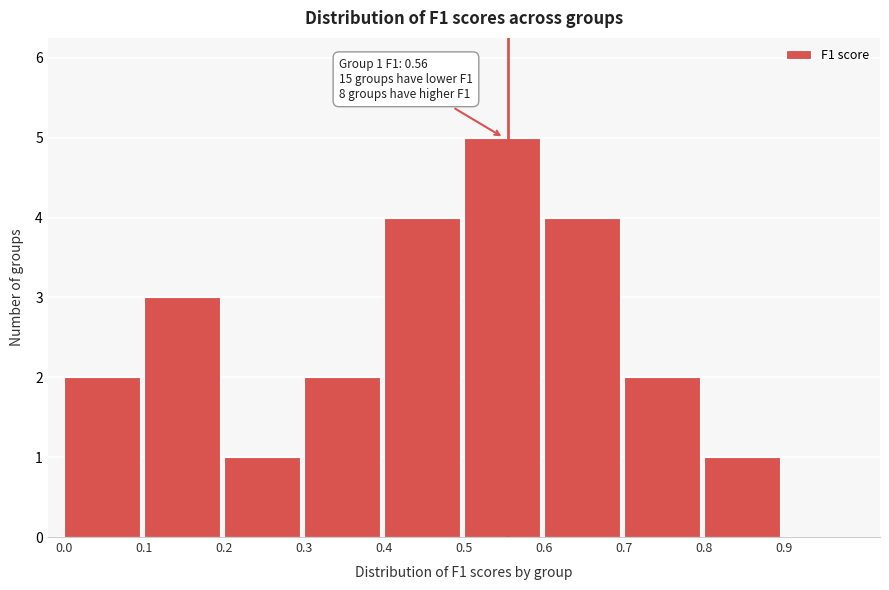

Over which range of the x-axis is the bar tallest?

0.5 to 0.6